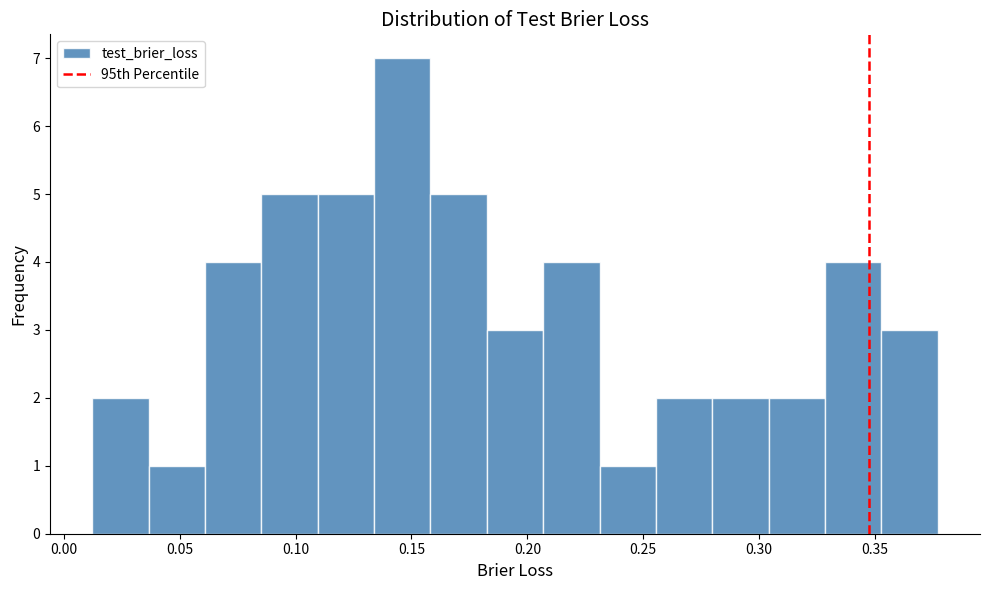

Which range on the x-axis has the tallest bar?

0.135 to 0.160